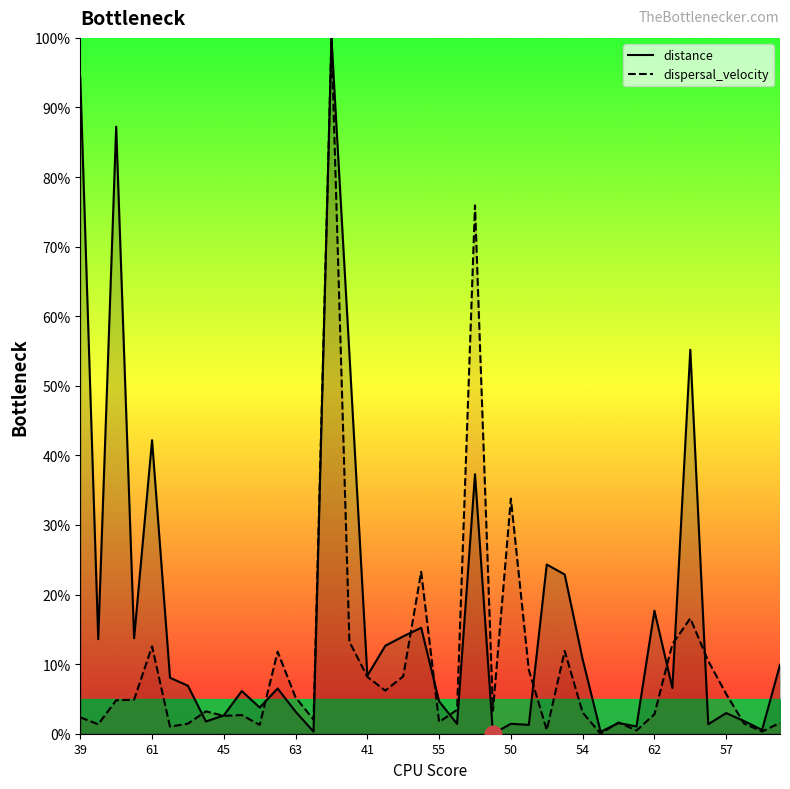

Between 61 and 12, which series saw the biggest shift?

distance